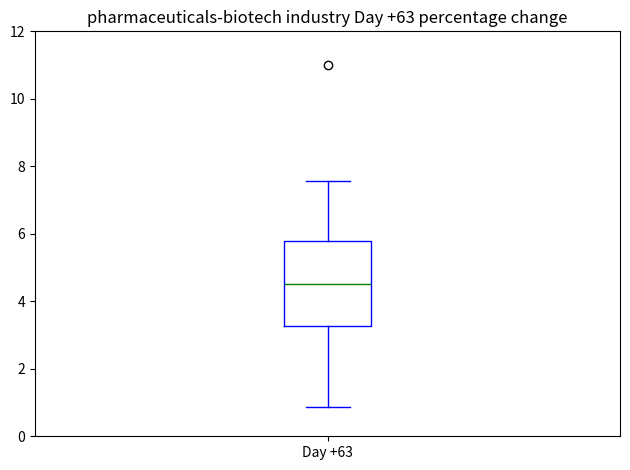

Transcribe this box plot: give where the median line is, the range the box spans, and where the two whiskers end, as read against the y-axis. The values are not printed on the chart, so give them approximately, as read against the axis.

median 4.6, box 3.2 to 5.8, whiskers 0.8 to 7.6